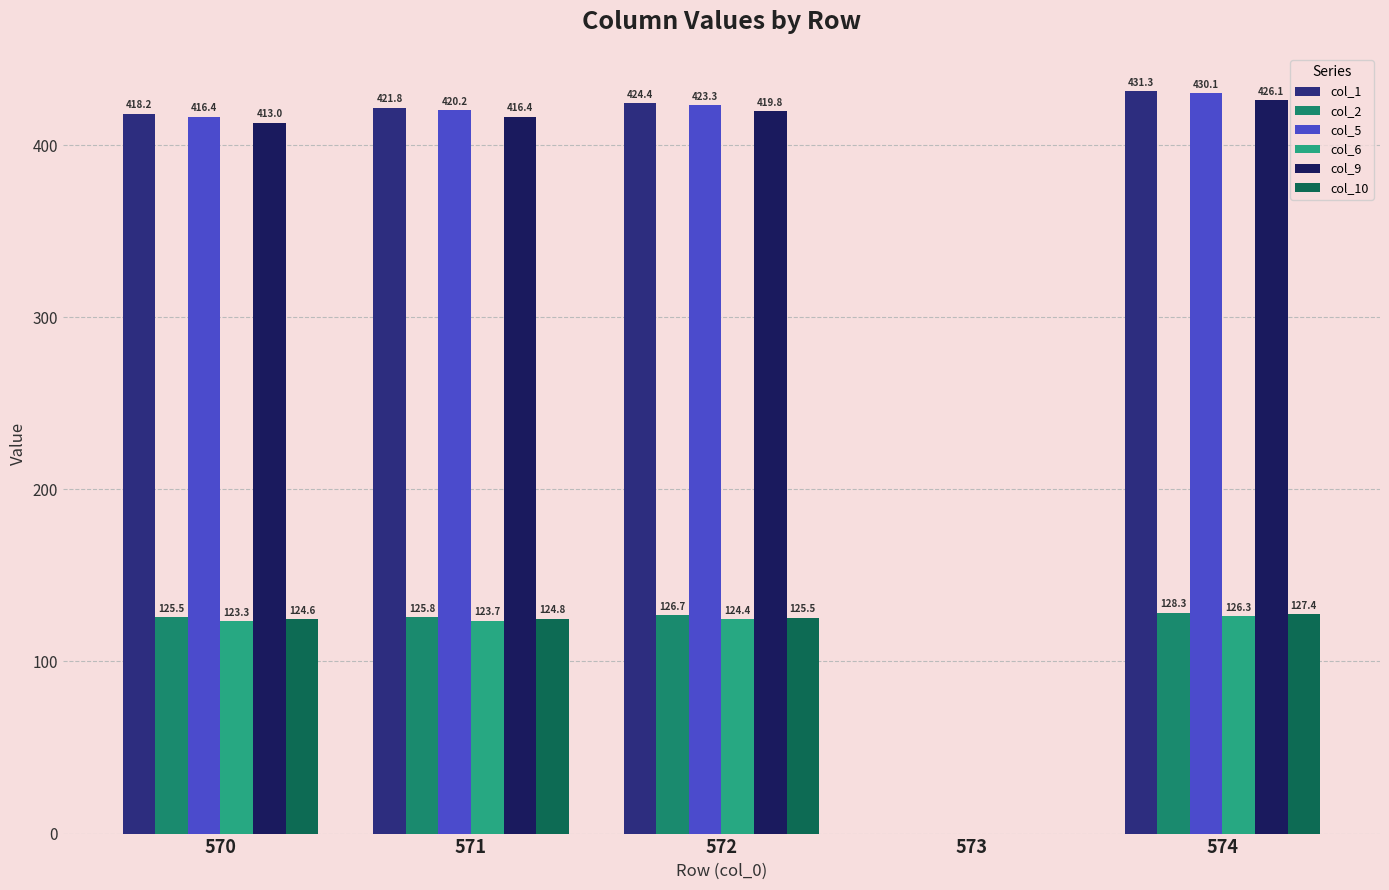

Between 571 and 573, which series saw the biggest shift?

col_1